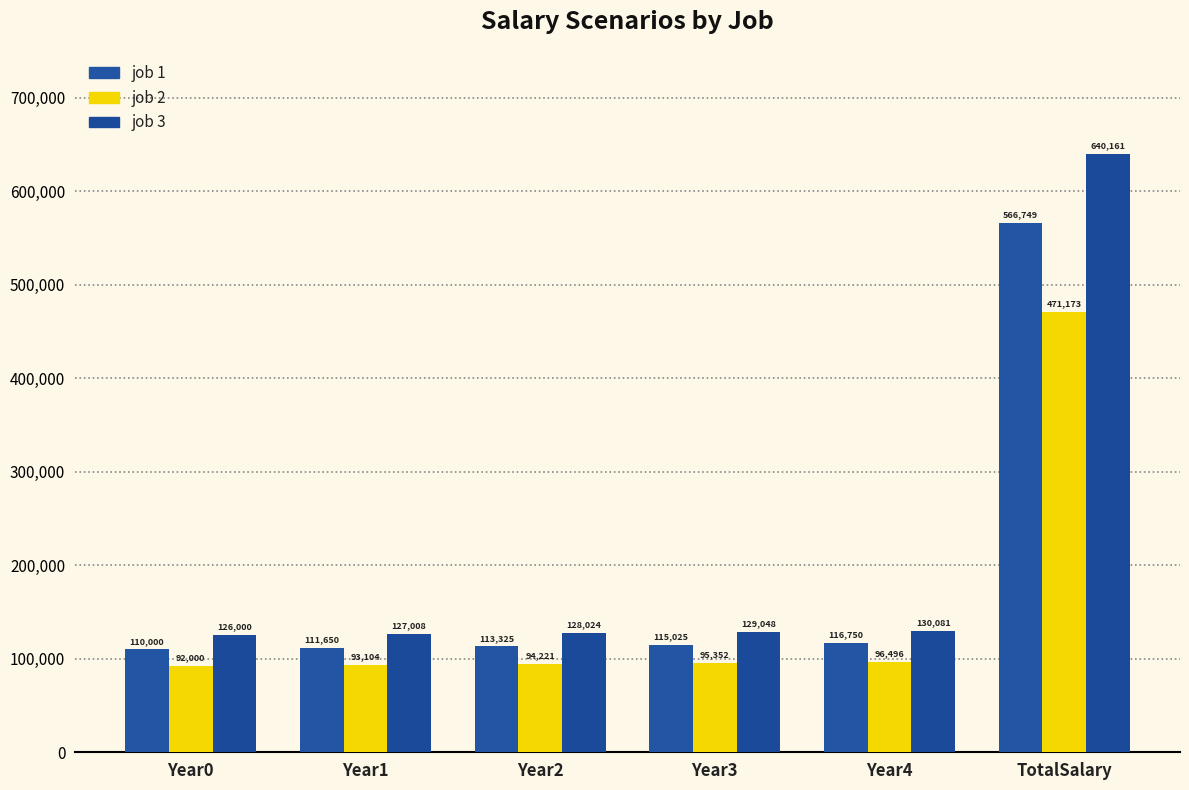

At which category is the sum across all series the highest?

TotalSalary